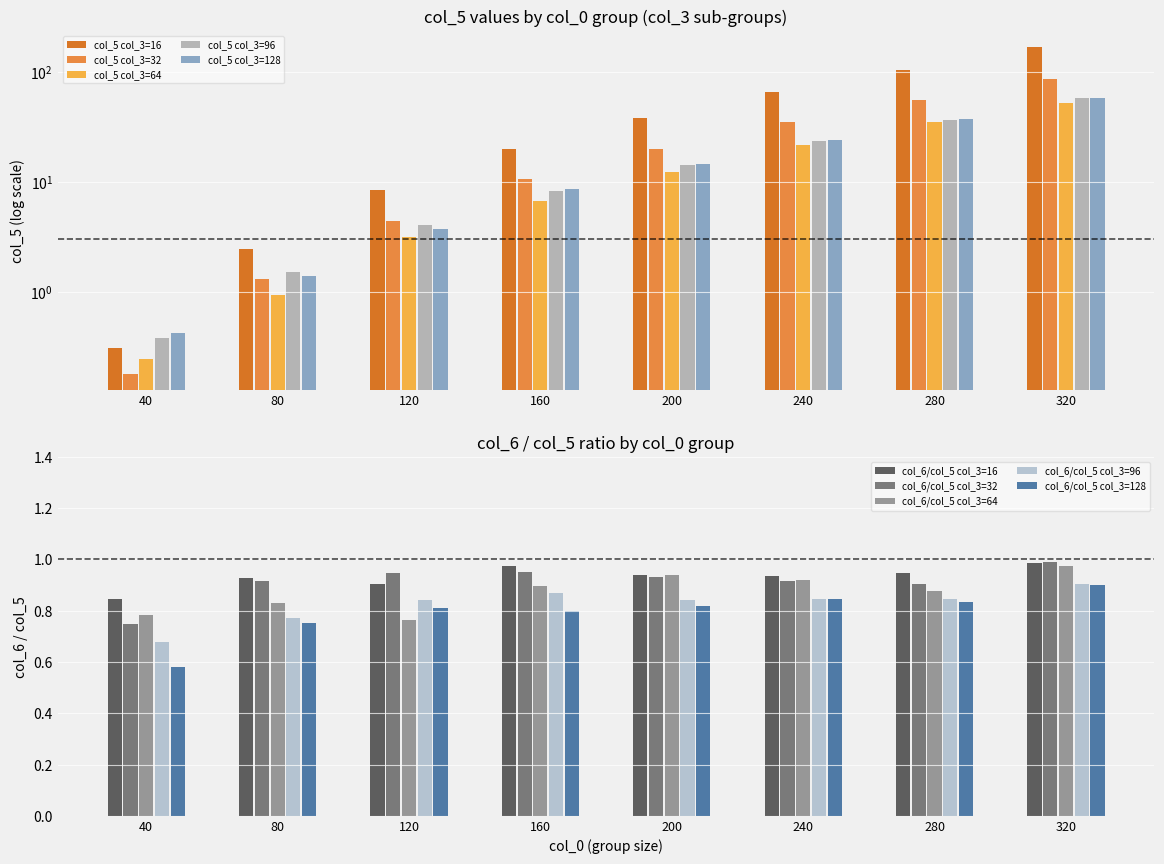

Between 120 and 160, which is larger?

160